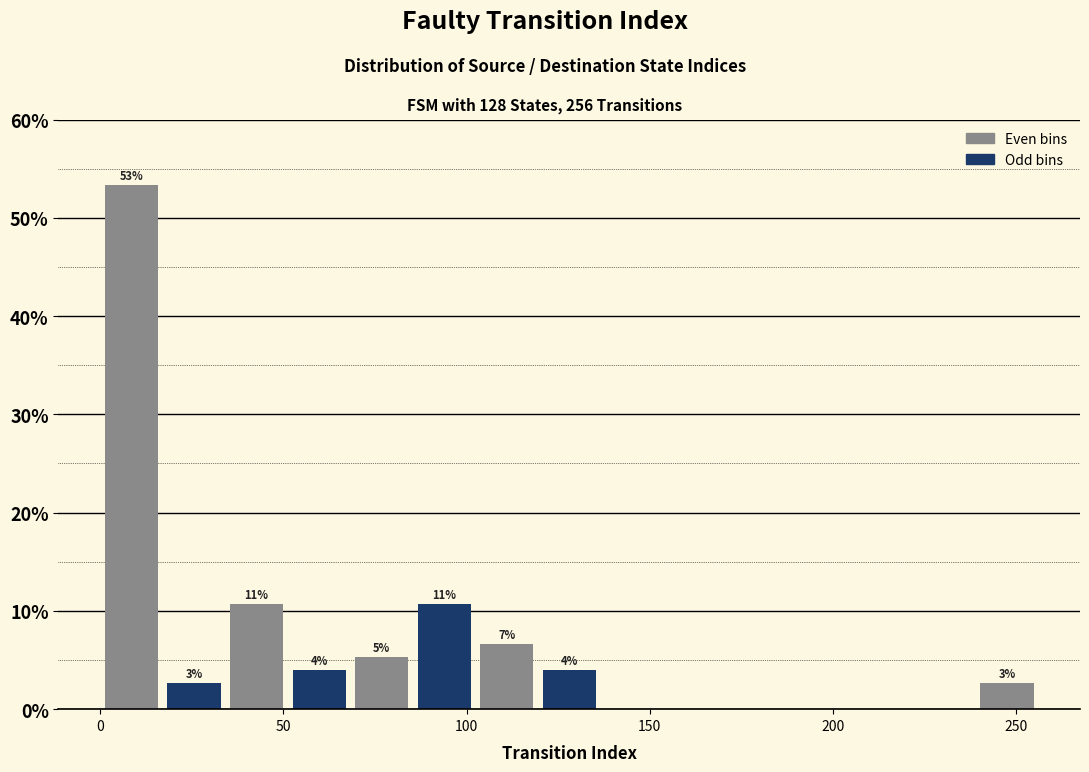

Read against the x-axis, roughly where is the centre of the tallest bar?

10